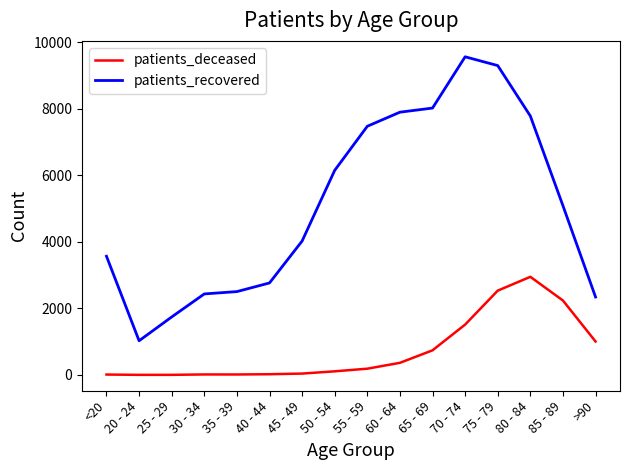

True or false: patients_recovered and patients_deceased cross at least once.

False